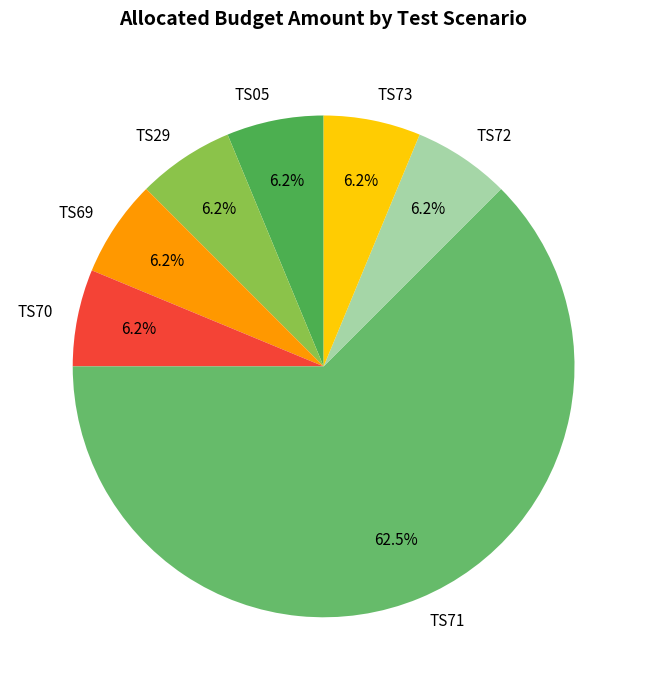

Which slice represents more than half of the pie?

TS71